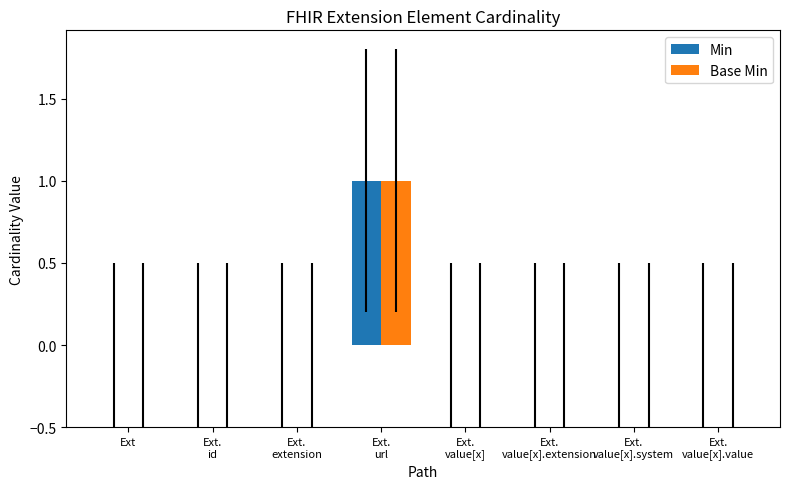

What is the greatest value displayed?

1